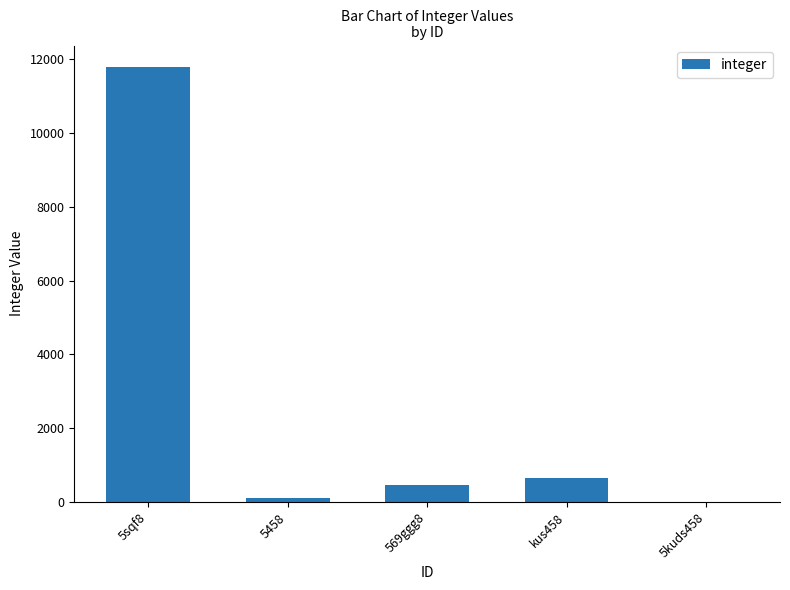

The chart shows a value of 466 at 569ggg8. True or false?

True